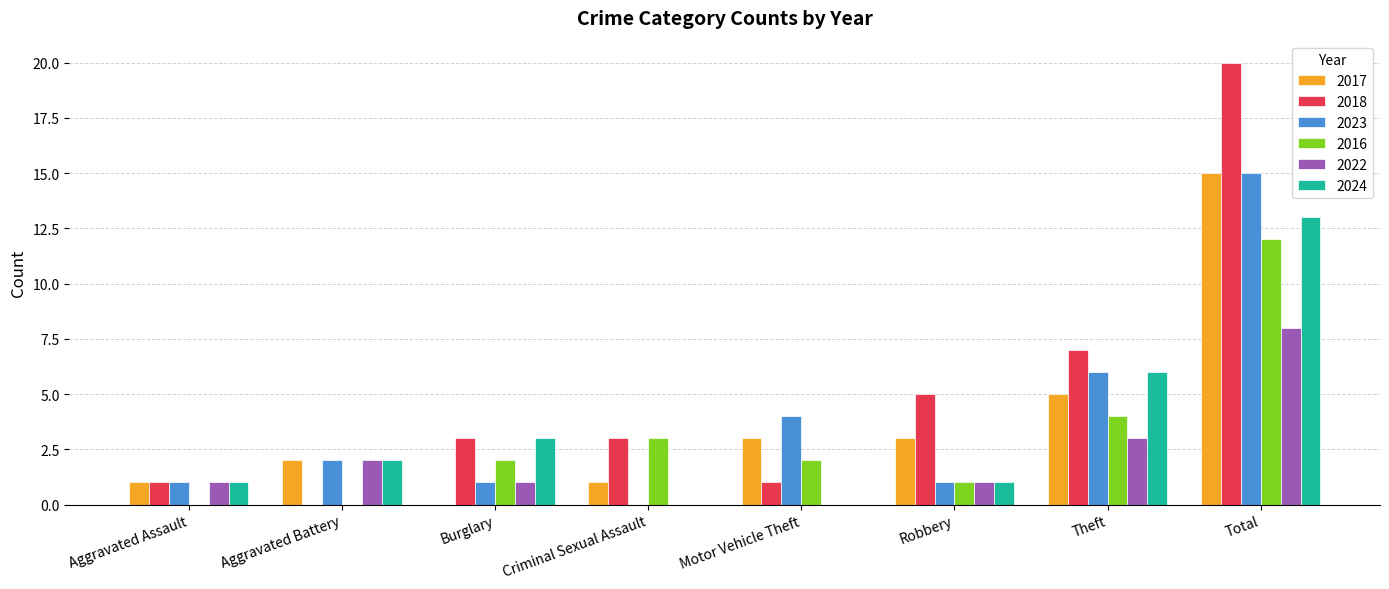

The value of 2023 at Theft is 11. True or false?

False